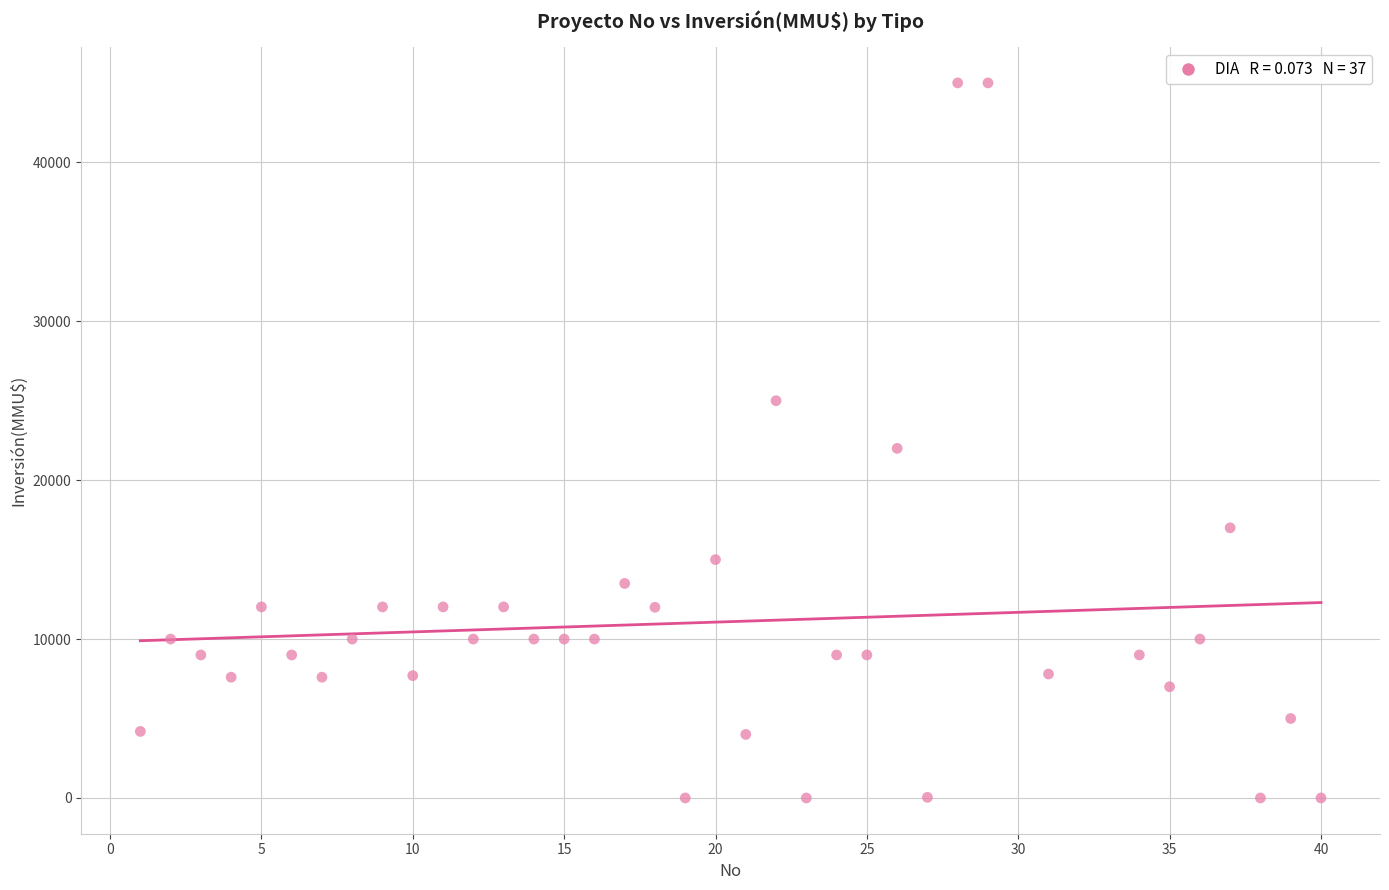

What is the range of Y values (max minus min)?

45000